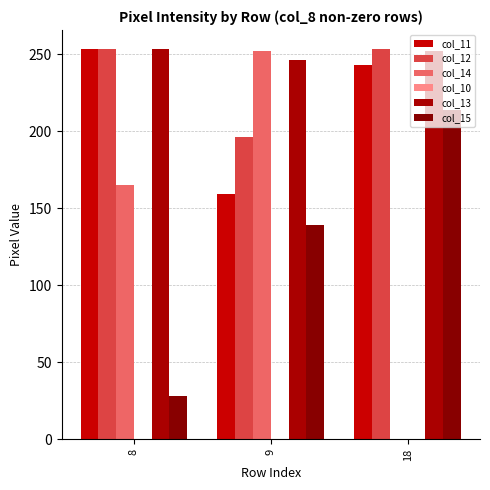

How many distinct data groups are displayed?

5